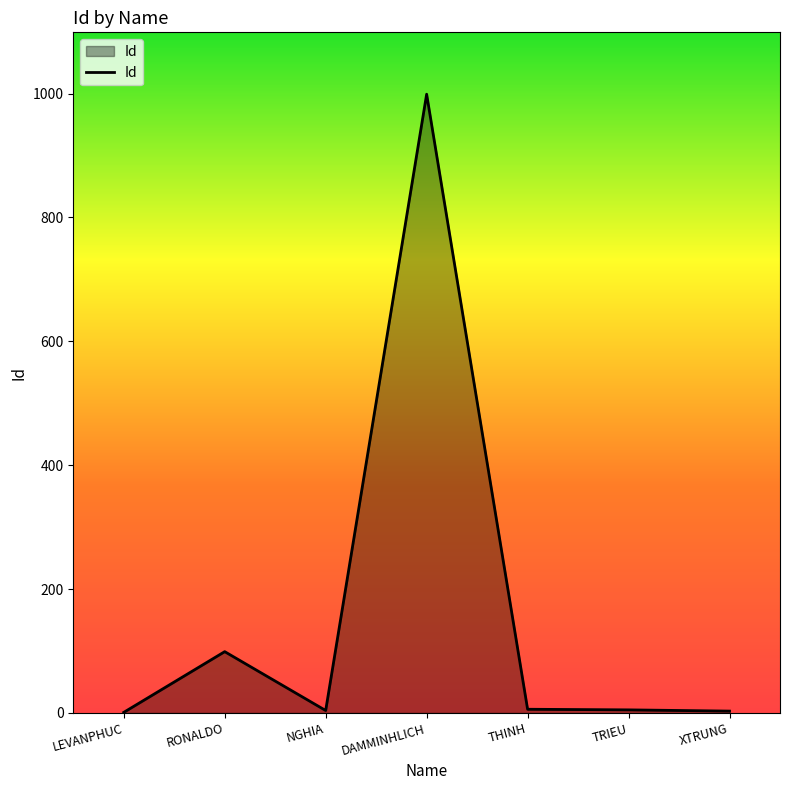

The chart shows a value of 99 at RONALDO. True or false?

True